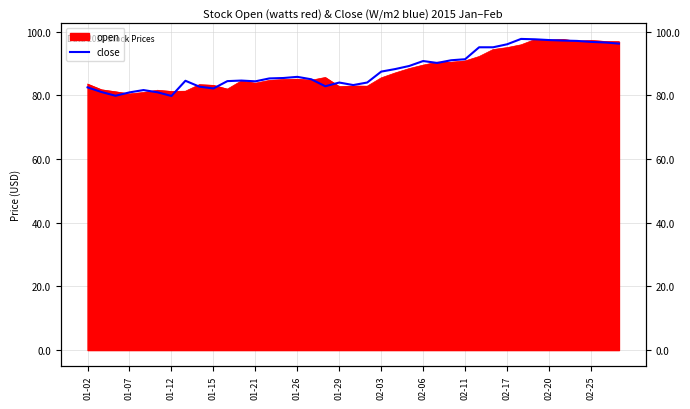

What is the value of the 22nd point from the left?

87.4